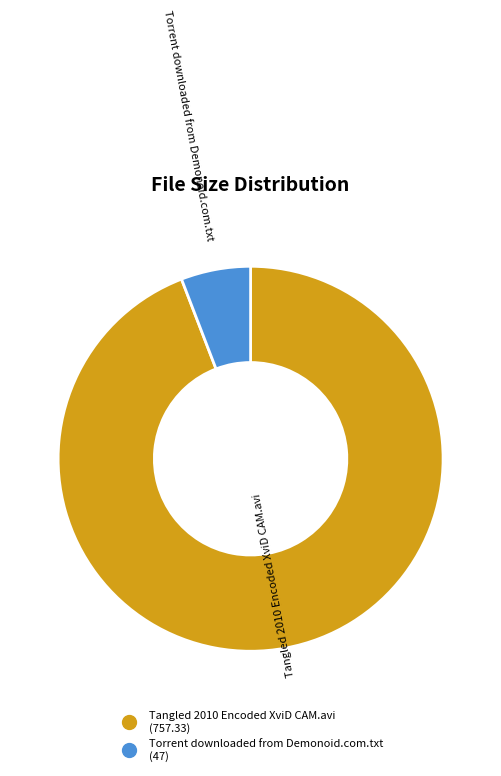

Rank the categories by value from lowest to highest.

Torrent downloaded from Demonoid.com.txt, Tangled 2010 Encoded XviD CAM.avi